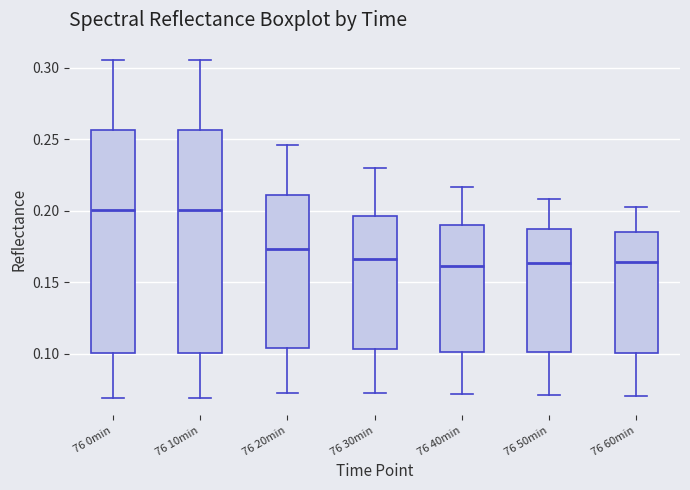

Where is the lower edge of the box for 76 40min on the y-axis? The values are not printed on the chart, so give them approximately, as read against the axis.

0.100